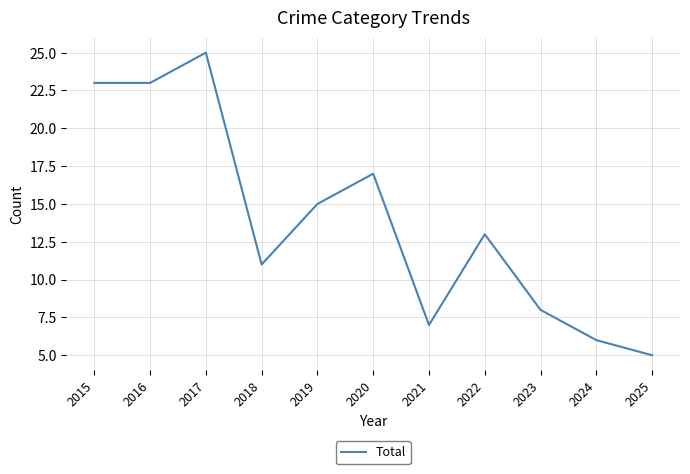

Read the value at 2022, to the nearest 10.

10